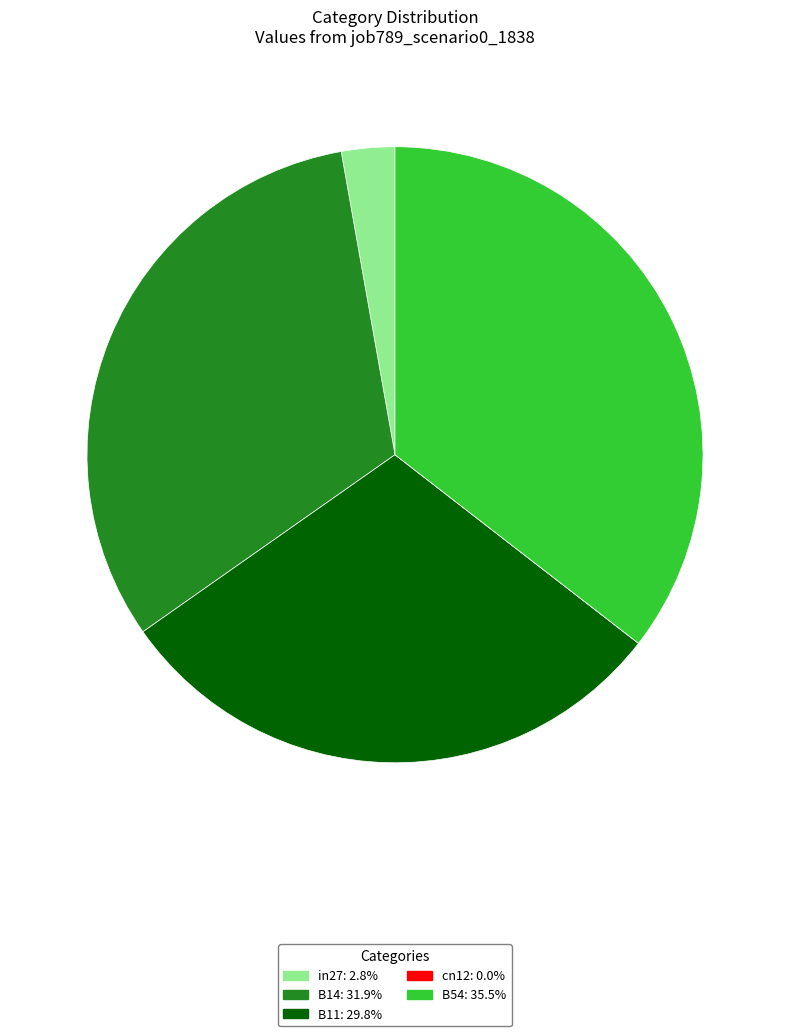

Which category has the biggest portion of the pie?

B54